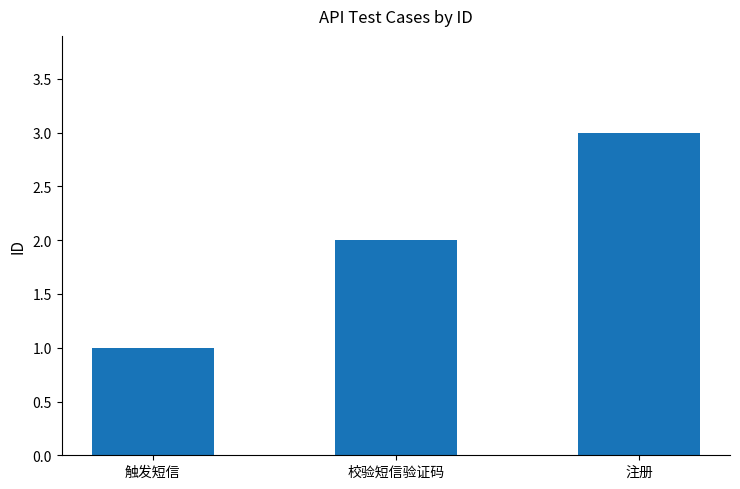

Are the bars horizontal?

No